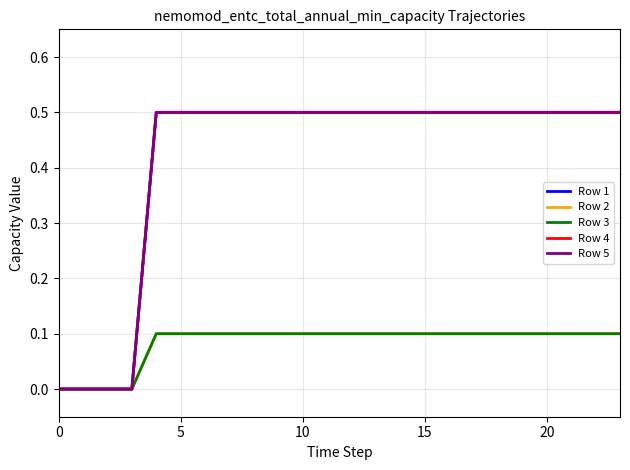

Reading left to right, list all the values displayed in this chart.

Row 1: 0.0	0.0	0.0	0.0	0.5	0.5	0.5	0.5	0.5	0.5	0.5	0.5	0.5	0.5	0.5	0.5	0.5	0.5	0.5	0.5	0.5	0.5	0.5	0.5
Row 2: 0.0	0.0	0.0	0.0	0.1	0.1	0.1	0.1	0.1	0.1	0.1	0.1	0.1	0.1	0.1	0.1	0.1	0.1	0.1	0.1	0.1	0.1	0.1	0.1
Row 3: 0.0	0.0	0.0	0.0	0.1	0.1	0.1	0.1	0.1	0.1	0.1	0.1	0.1	0.1	0.1	0.1	0.1	0.1	0.1	0.1	0.1	0.1	0.1	0.1
Row 4: 0.0	0.0	0.0	0.0	0.5	0.5	0.5	0.5	0.5	0.5	0.5	0.5	0.5	0.5	0.5	0.5	0.5	0.5	0.5	0.5	0.5	0.5	0.5	0.5
Row 5: 0.0	0.0	0.0	0.0	0.5	0.5	0.5	0.5	0.5	0.5	0.5	0.5	0.5	0.5	0.5	0.5	0.5	0.5	0.5	0.5	0.5	0.5	0.5	0.5